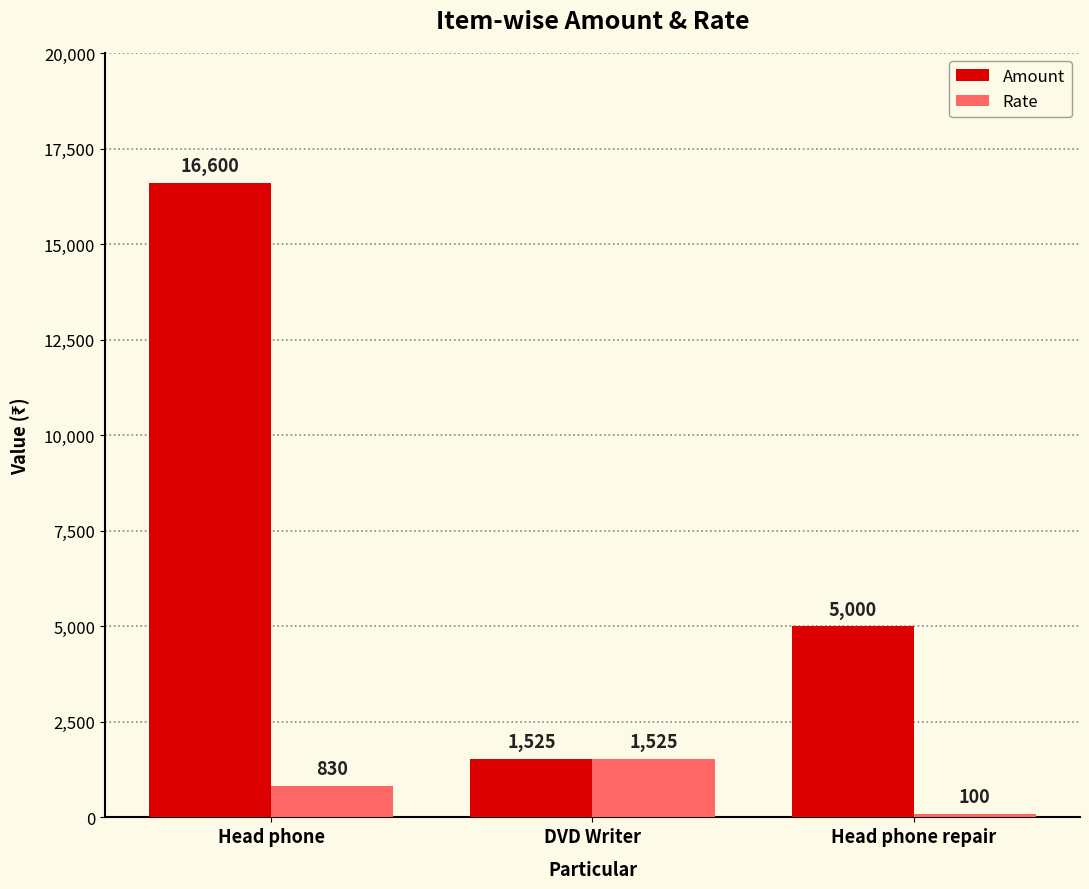

The value of Rate at Head phone is 830. True or false?

True